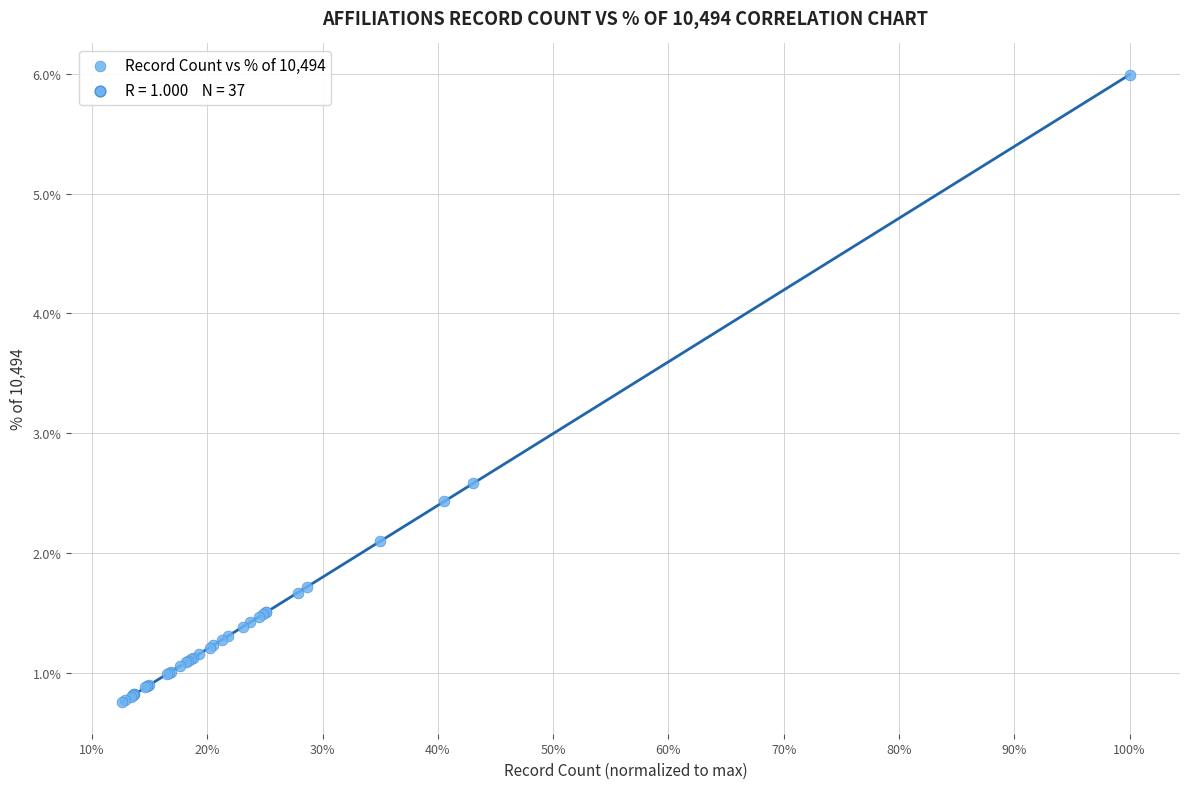

What Y value in the scatter plot is closest to 3?

2.6